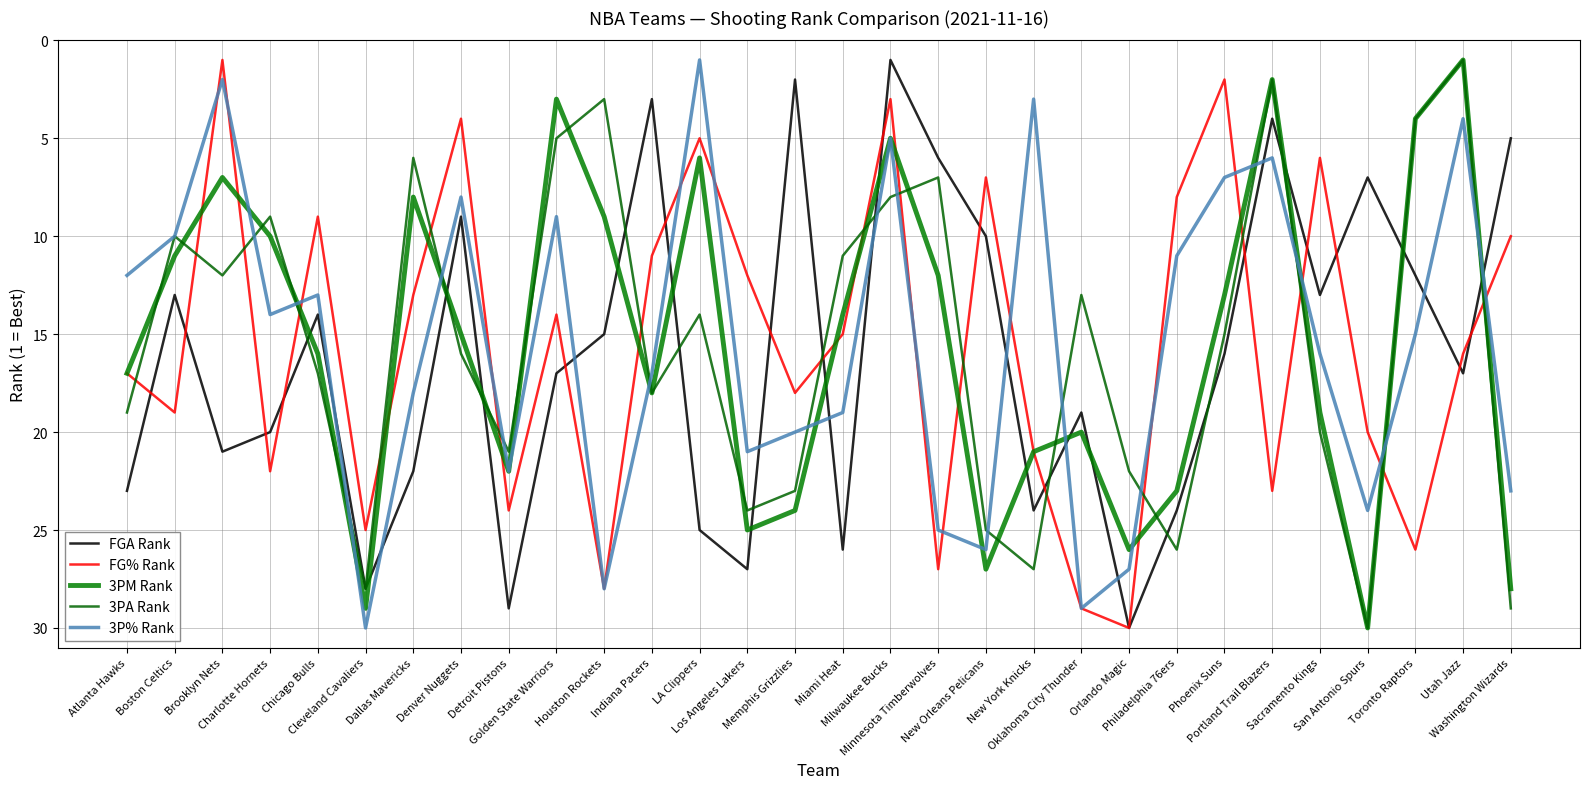

What is the difference between the maximum and second lowest values in the 3PM Rank series?

28